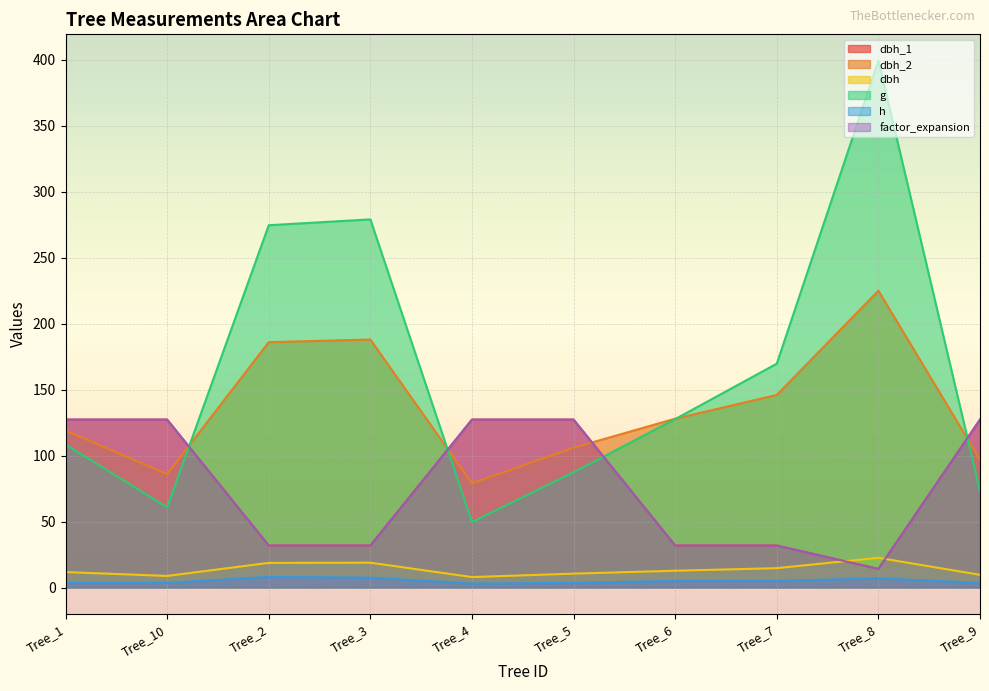

Is it true that g equals 169.7 at Tree_7?

True